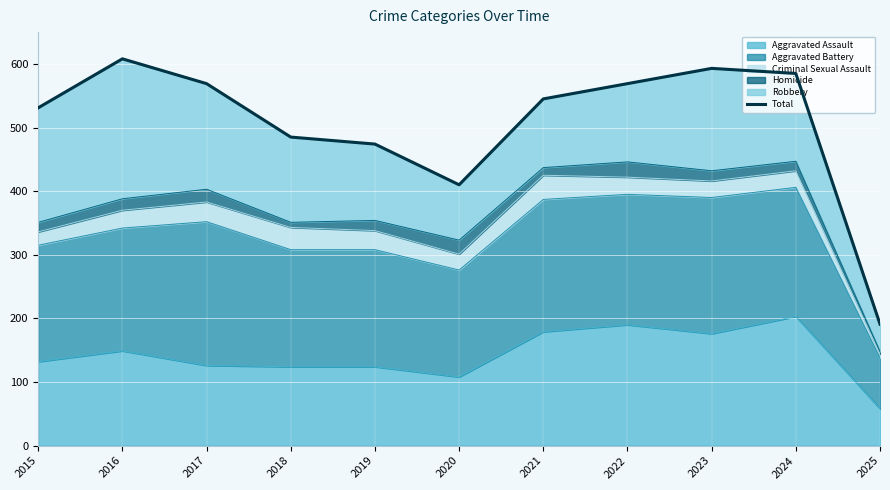

What is the value of the 3rd point from the left?

569